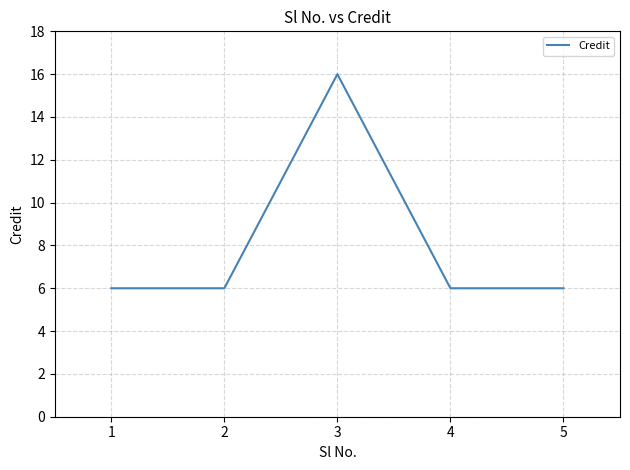

Reading left to right, what are all the values shown in this chart?

6	6	16	6	6